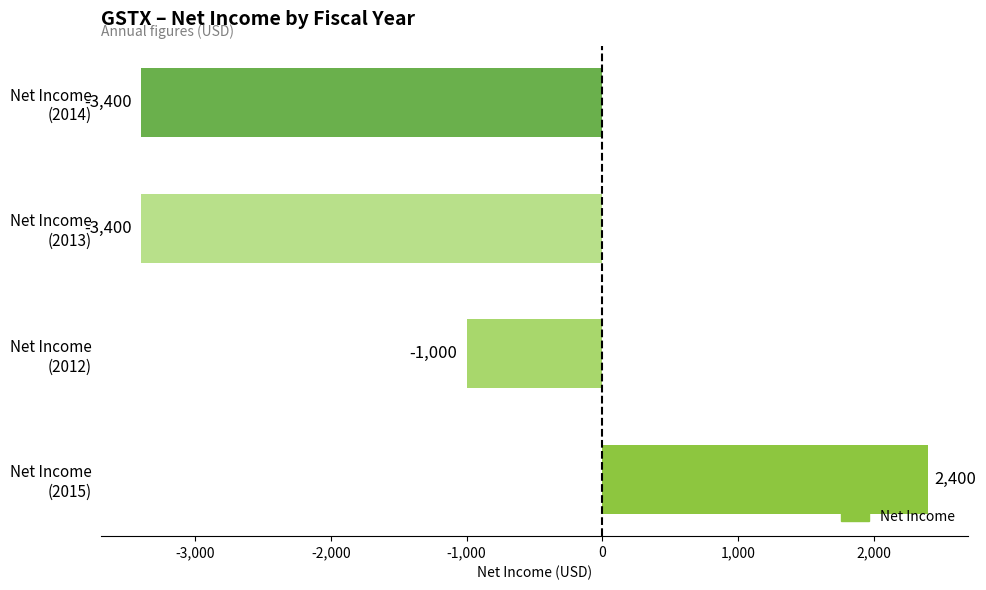

What is the average value?

-1350